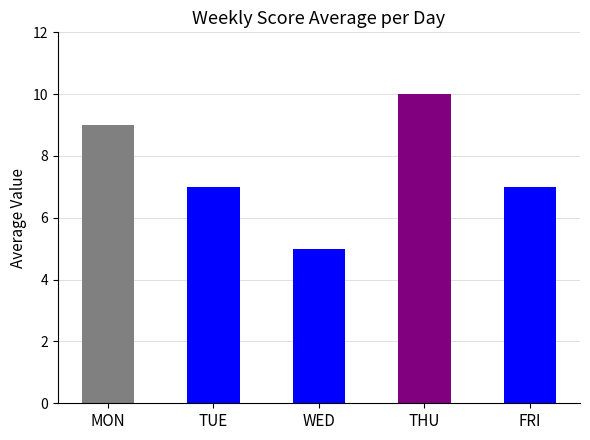

What is the approximate value at WED?

5